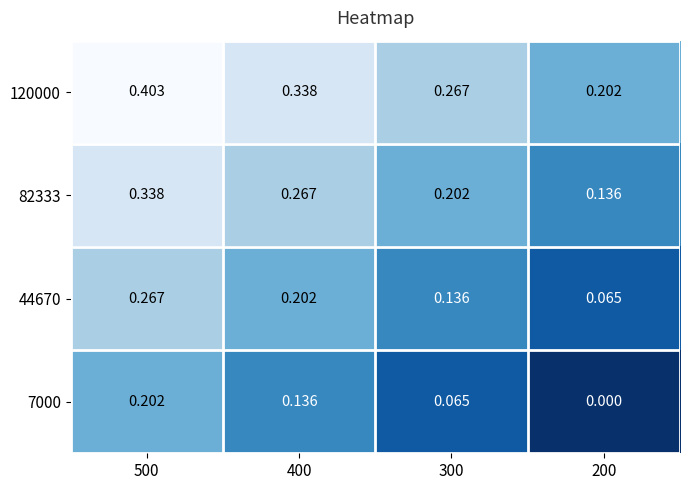

Is the value of 44670 at 200 greater than the value of 82333 at 200?

No